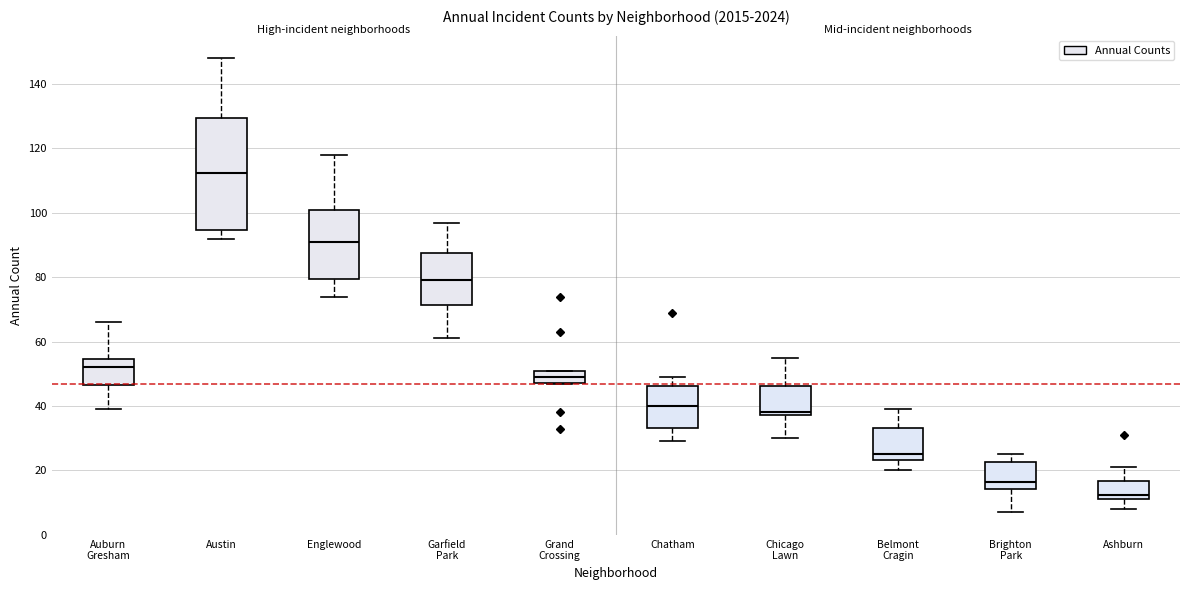

Reading left to right, read every box against the y-axis: the position of its median line, the range the box covers, and the ends of its whiskers. The values are not printed on the chart, so give them approximately, as read against the axis.

Auburn Gresham: median 52, box 46 to 54, whiskers 40 to 66
Austin: median 112, box 94 to 130, whiskers 92 to 148
Englewood: median 92, box 80 to 100, whiskers 74 to 118
Garfield Park: median 80, box 72 to 88, whiskers 62 to 98
Grand Crossing: median 50 (inside the box), box 48 to 50, whiskers 48 to 52
Chatham: median 40, box 34 to 46, whiskers 30 to 50
Chicago Lawn: median 38 (just above the box's lower edge), box 38 to 46, whiskers 30 to 56
Belmont Cragin: median 26, box 24 to 34, whiskers 20 to 40
Brighton Park: median 16, box 14 to 22, whiskers 8 to 26
Ashburn: median 12 (just above the box's lower edge), box 12 to 16, whiskers 8 to 22